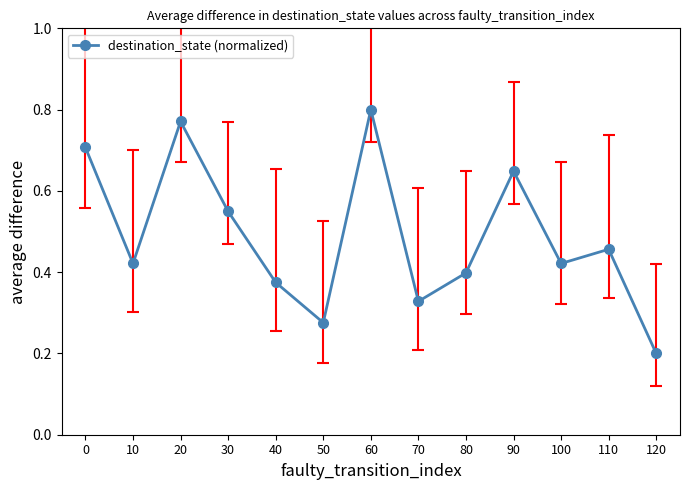

Where is the first local maximum?

20